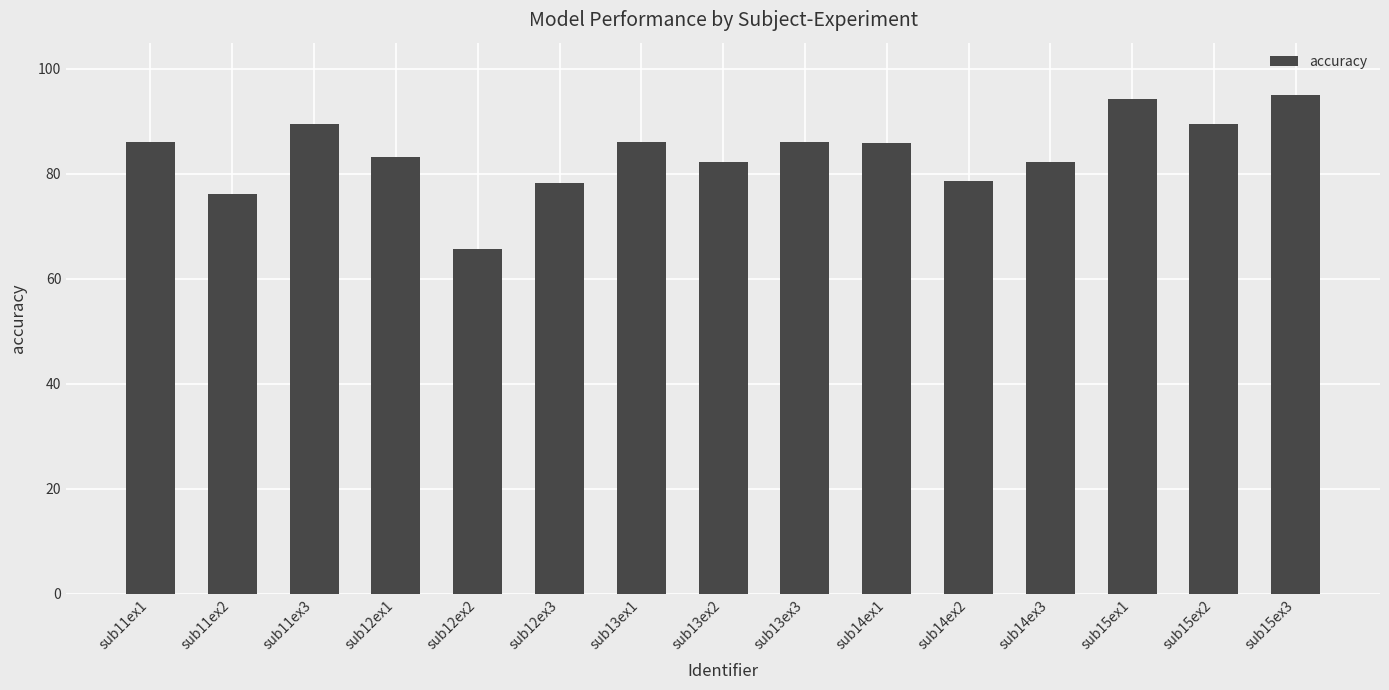

The chart shows a value of 110.4 at sub12ex2. True or false?

False